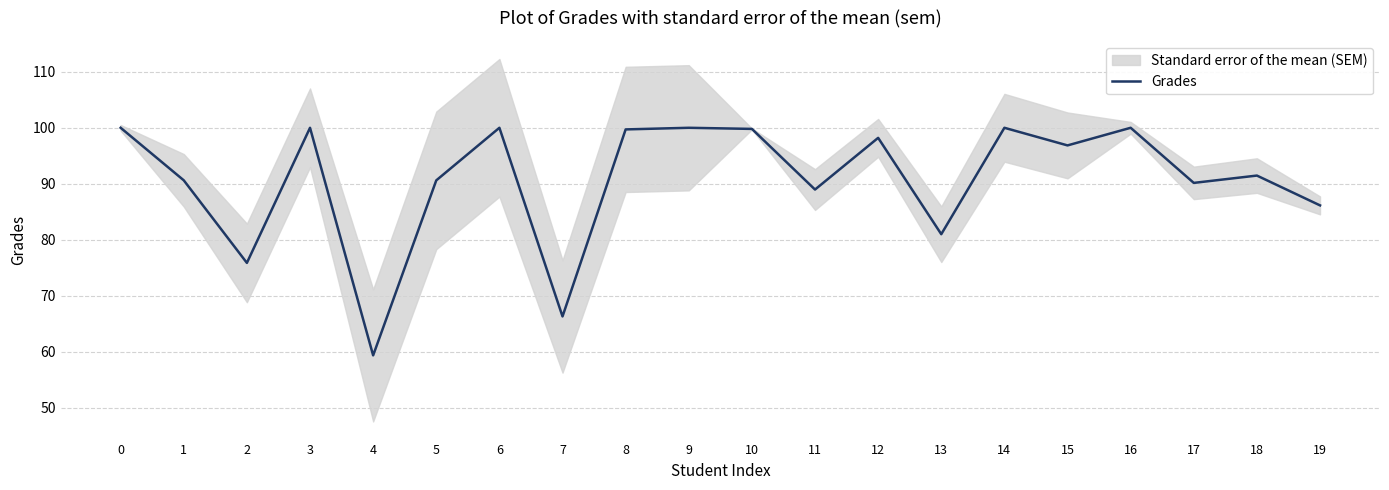

What is the difference between the second highest and second lowest values?

33.7